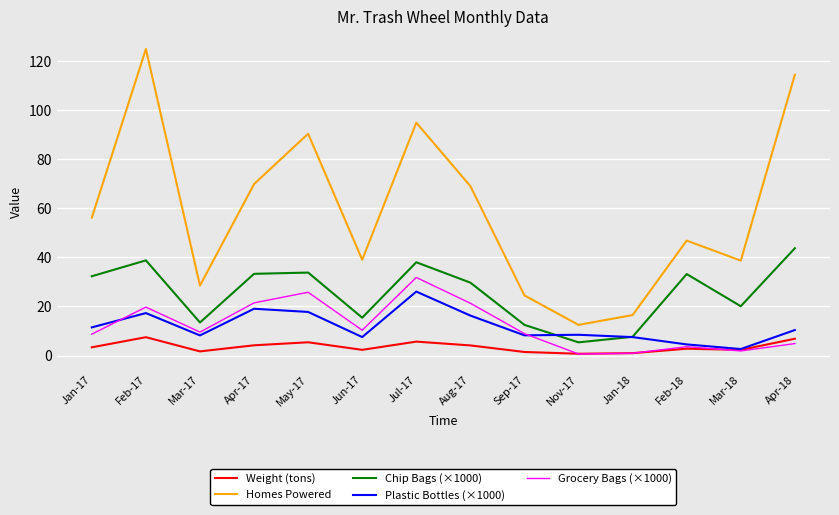

At which category does Weight (tons) reach its first local peak?

Feb-17